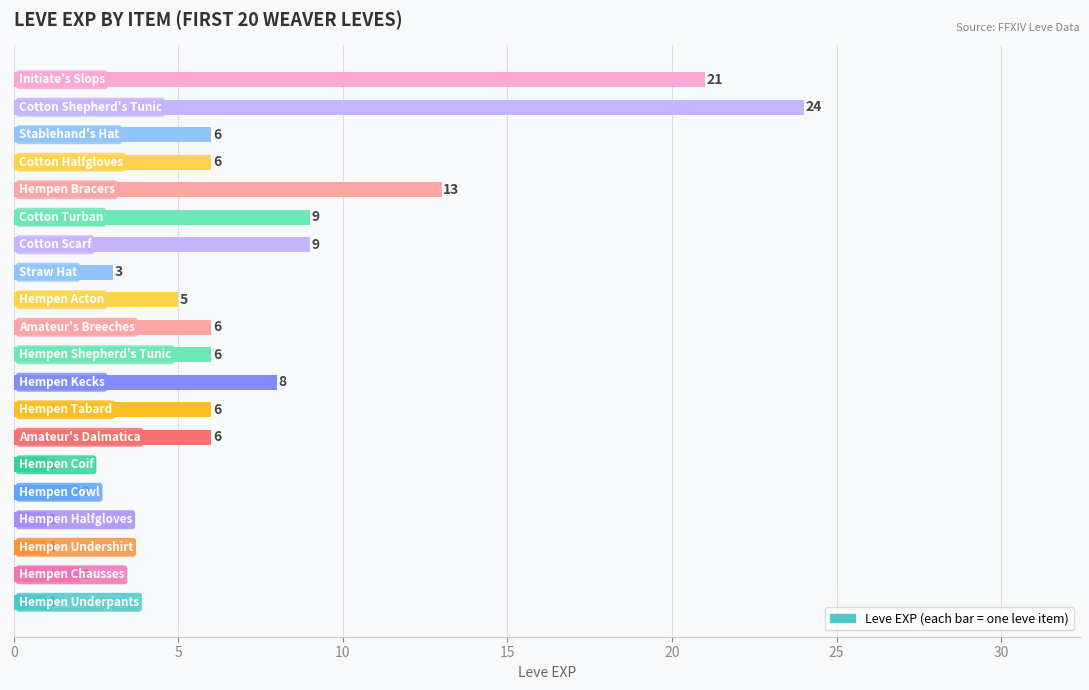

Are the bars grouped side by side (vs. stacked)?

No